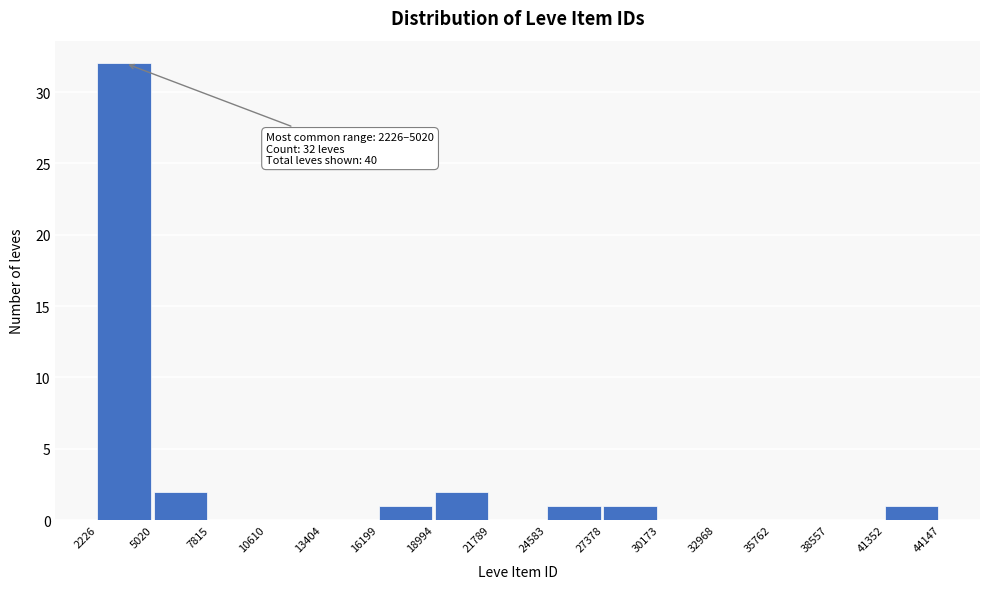

Over which range of the x-axis is the bar tallest?

2226 to 5020